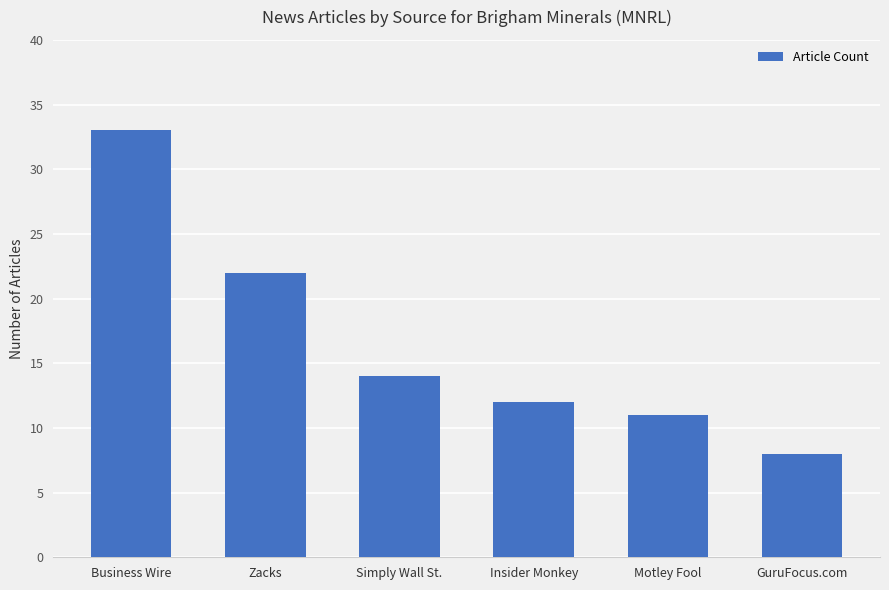

Are the bars horizontal?

No